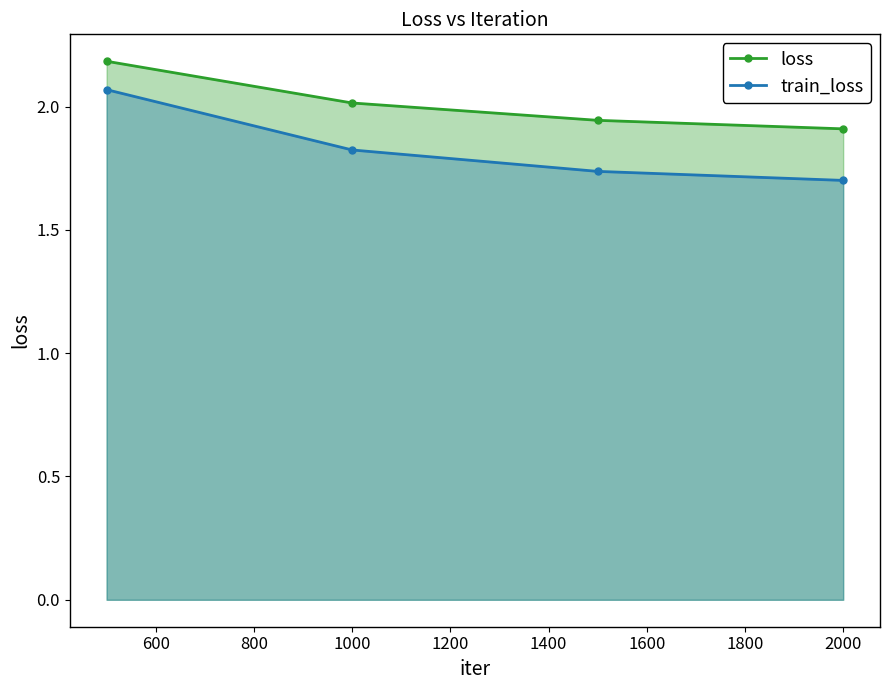

True or false: train_loss and loss cross at least once.

False